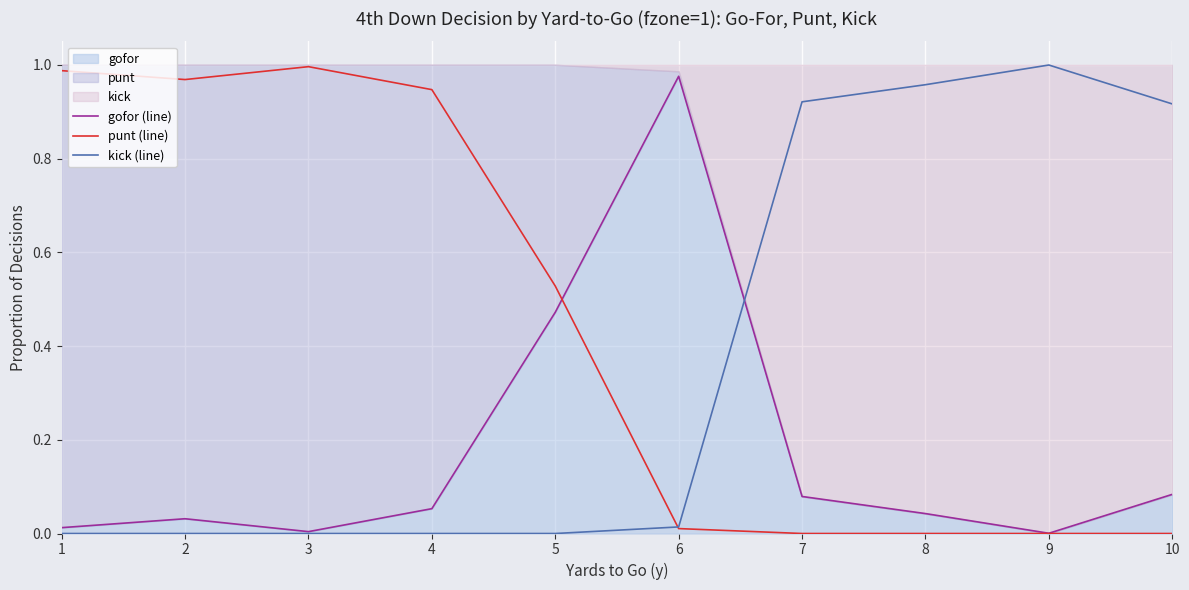

At which category is the sum across all series the highest?

1